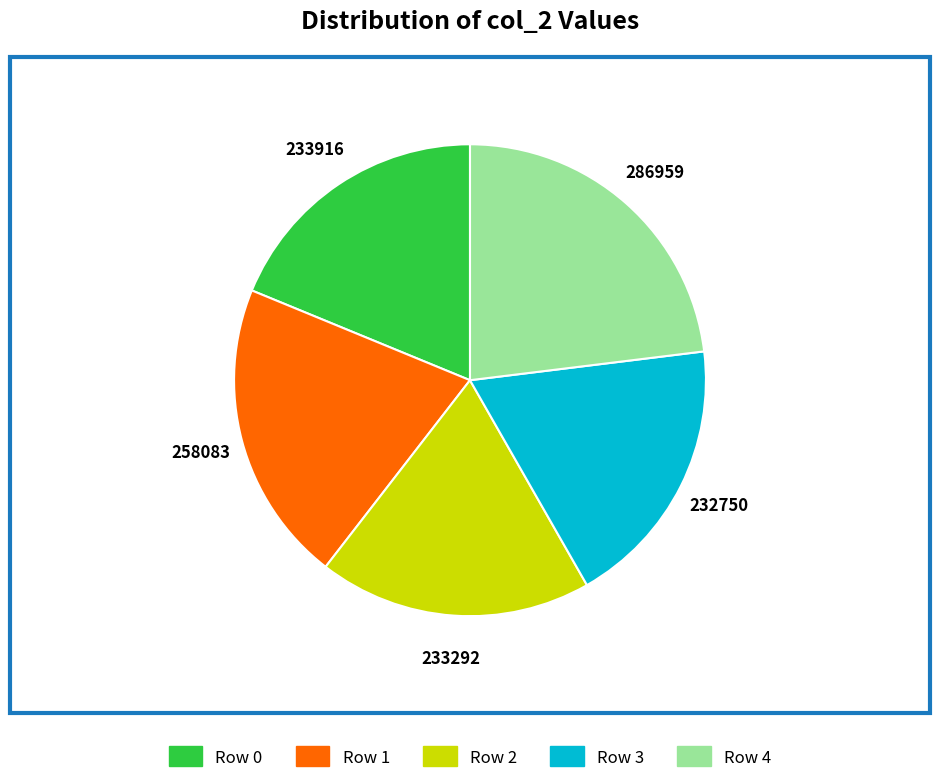

Is there a majority slice in this chart?

No